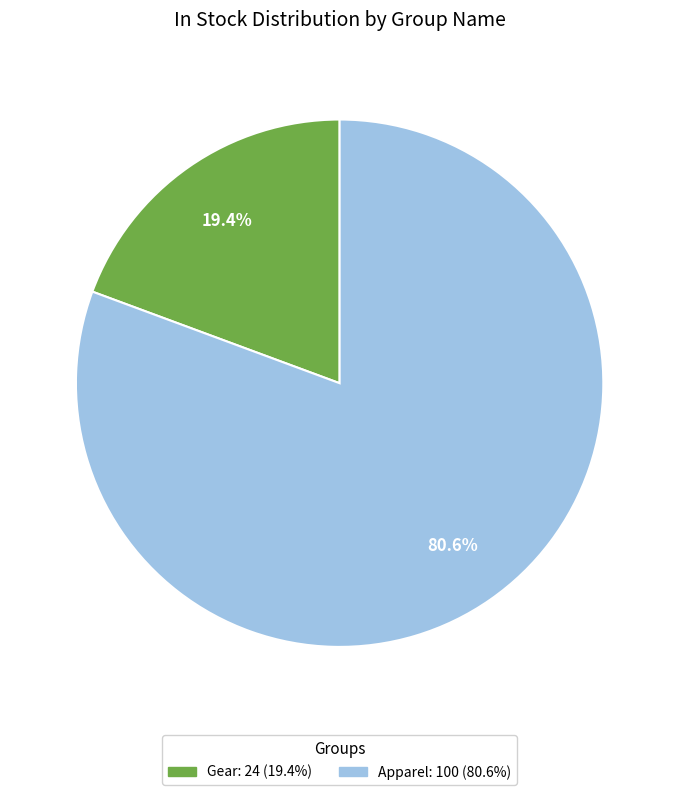

Which has a higher value, Gear: 24 (19.4%) or Apparel: 100 (80.6%)?

Apparel: 100 (80.6%)